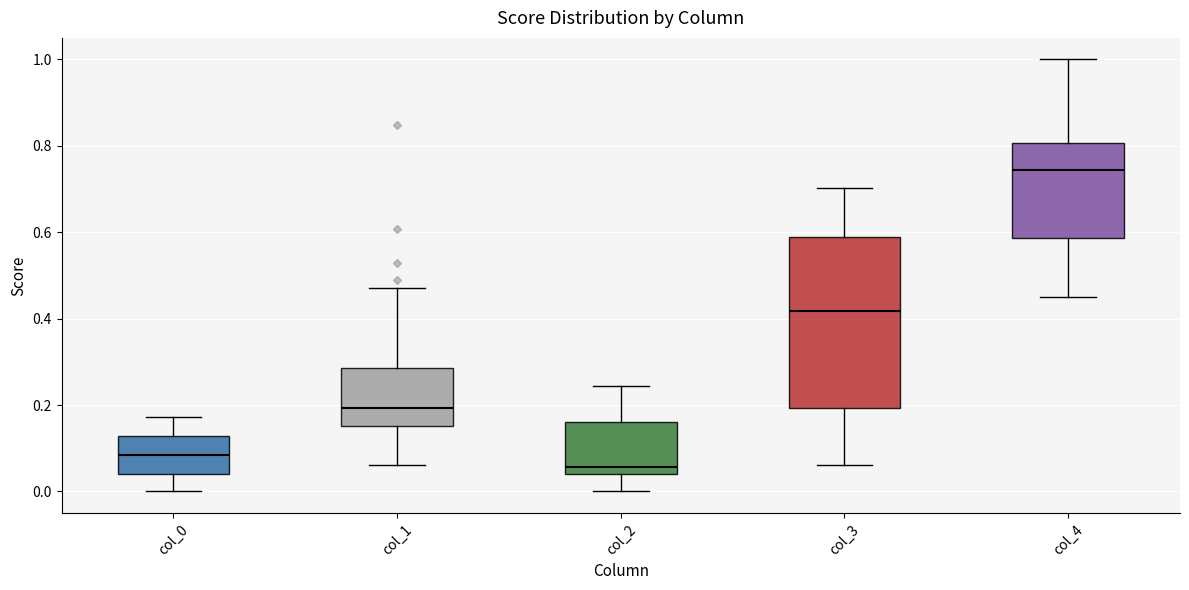

Reading left to right, read every box against the y-axis: the position of its median line, the range the box covers, and the ends of its whiskers. The values are not printed on the chart, so give them approximately, as read against the axis.

col_0: median 0.08, box 0.04 to 0.12, whiskers 0.00 to 0.18
col_1: median 0.20, box 0.16 to 0.28, whiskers 0.06 to 0.48
col_2: median 0.06, box 0.04 to 0.16, whiskers 0.00 to 0.24
col_3: median 0.42, box 0.20 to 0.58, whiskers 0.06 to 0.70
col_4: median 0.74, box 0.58 to 0.80, whiskers 0.46 to 1.00